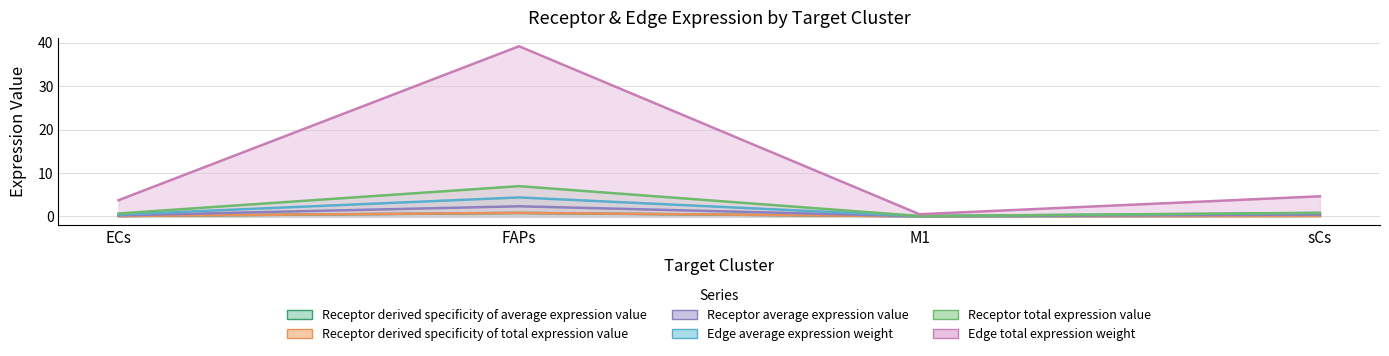

What is the value of the Receptor derived specificity of total expression value point at the 4th from the left?

0.8